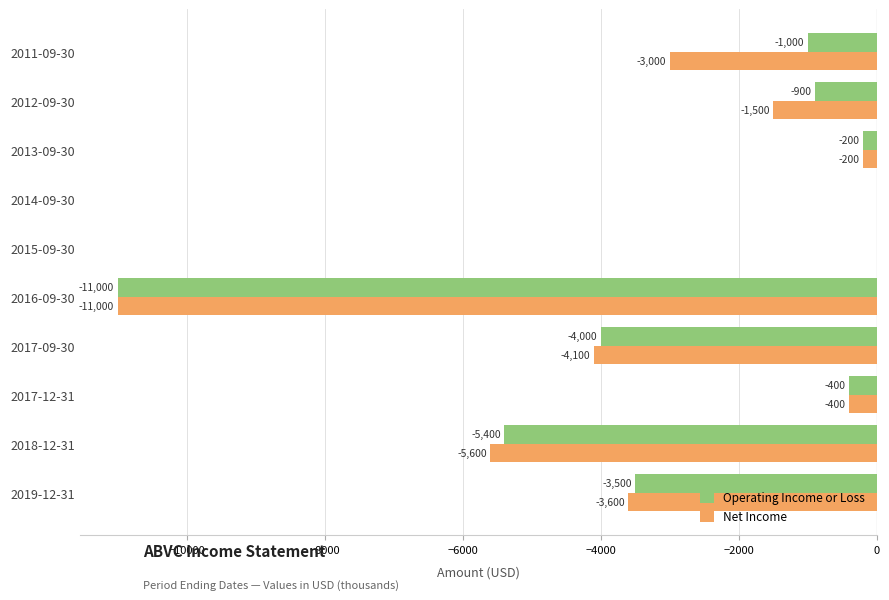

How many values in the Operating Income or Loss series exceed -900?

4